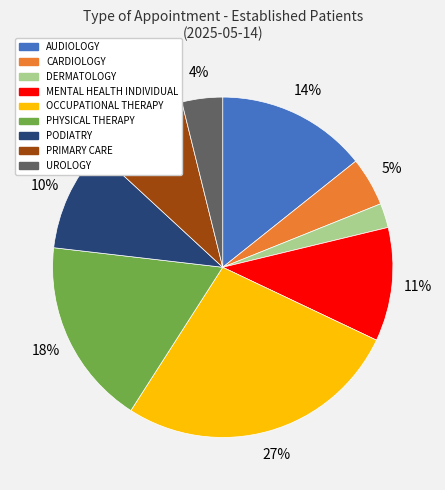

To the nearest percent, what is the difference between the largest and smallest slice percentages?

25%